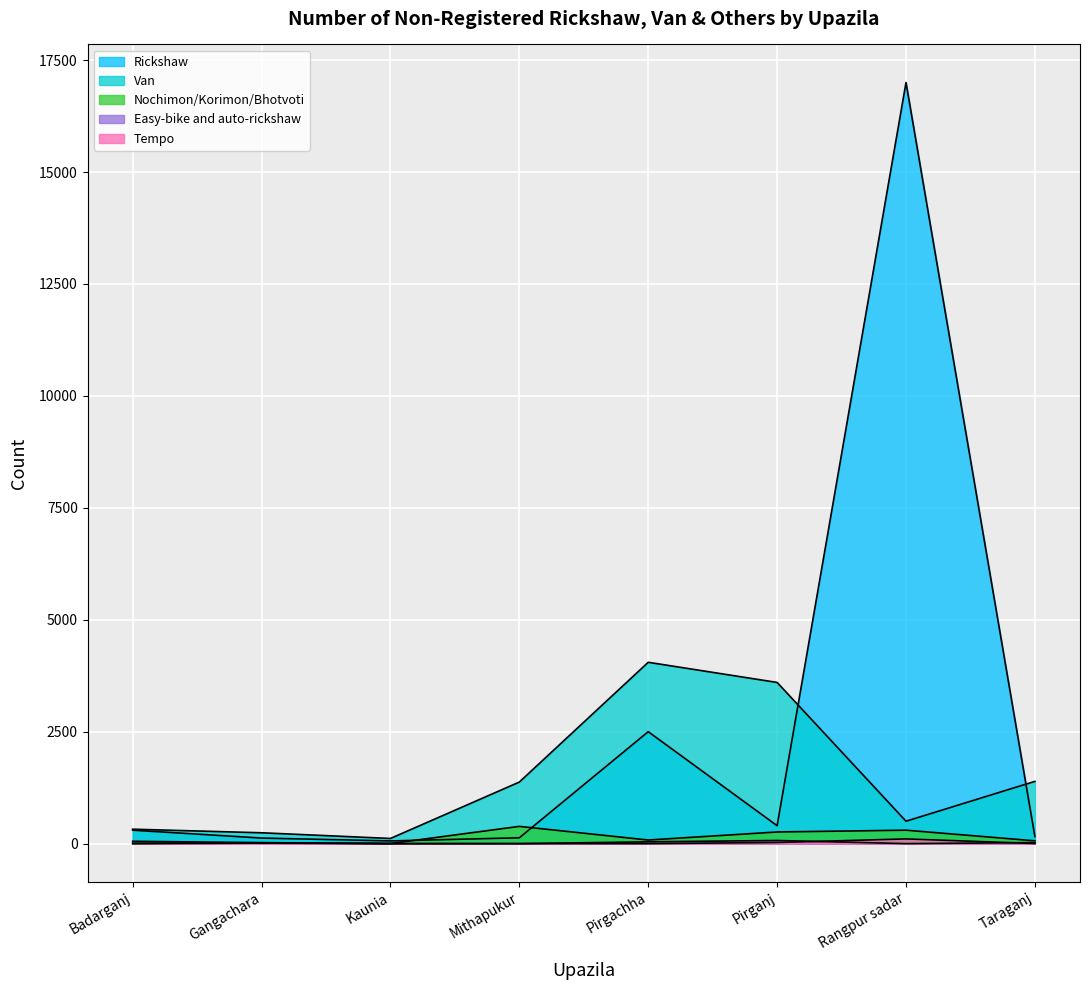

What is the total value across all series at Taraganj?

1635